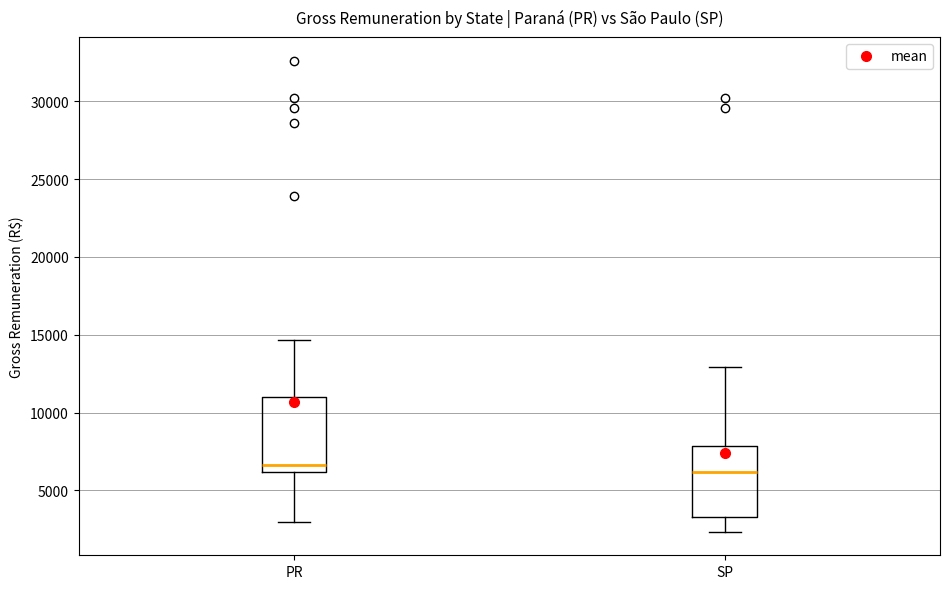

Reading left to right, transcribe this box plot: for each box, give where its median line is, the range the box spans, and where its two whiskers end, as read against the y-axis. The values are not printed on the chart, so give them approximately, as read against the axis.

PR: median 6500, box 6000 to 11000, whiskers 3000 to 14500
SP: median 6000, box 3500 to 8000, whiskers 2500 to 13000